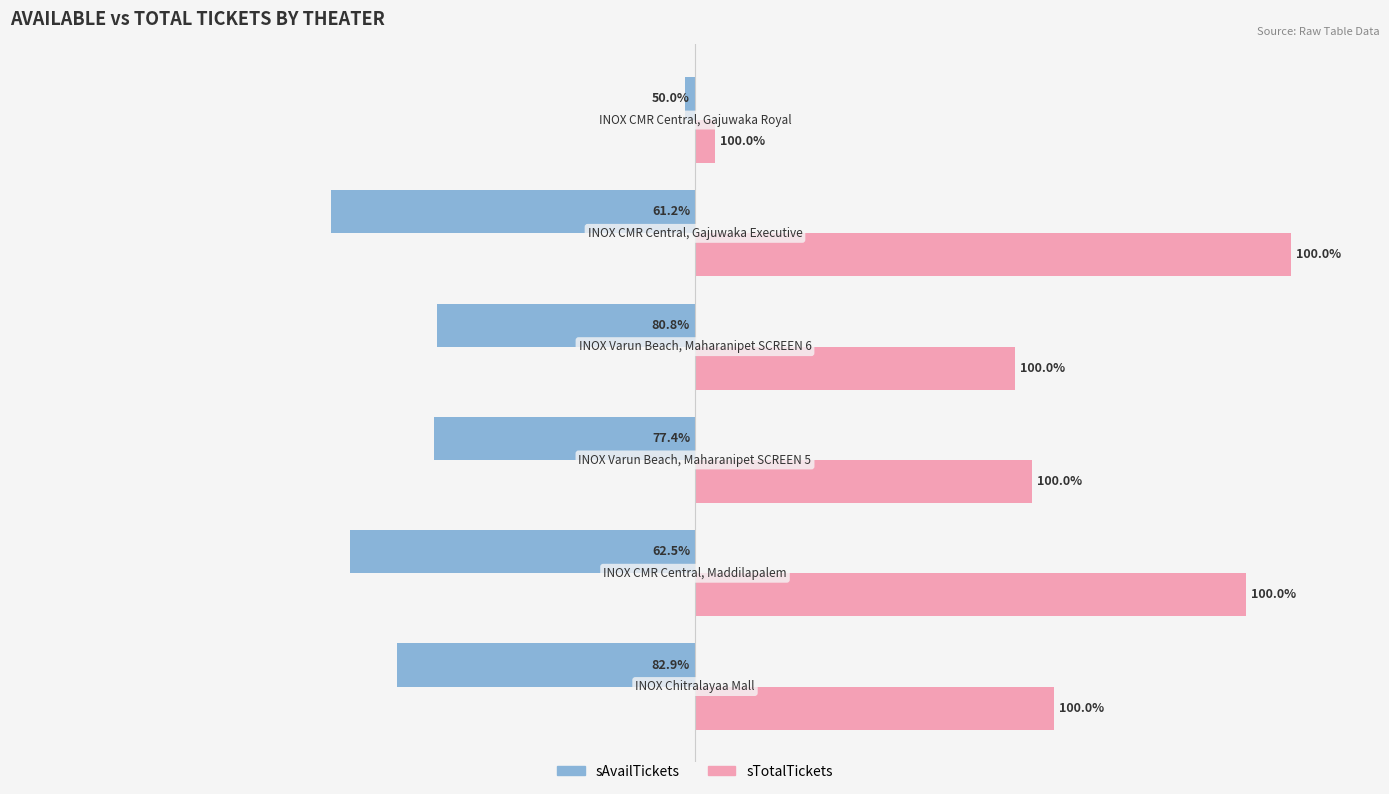

What are all the series names shown in the legend?

sAvailTickets, sTotalTickets